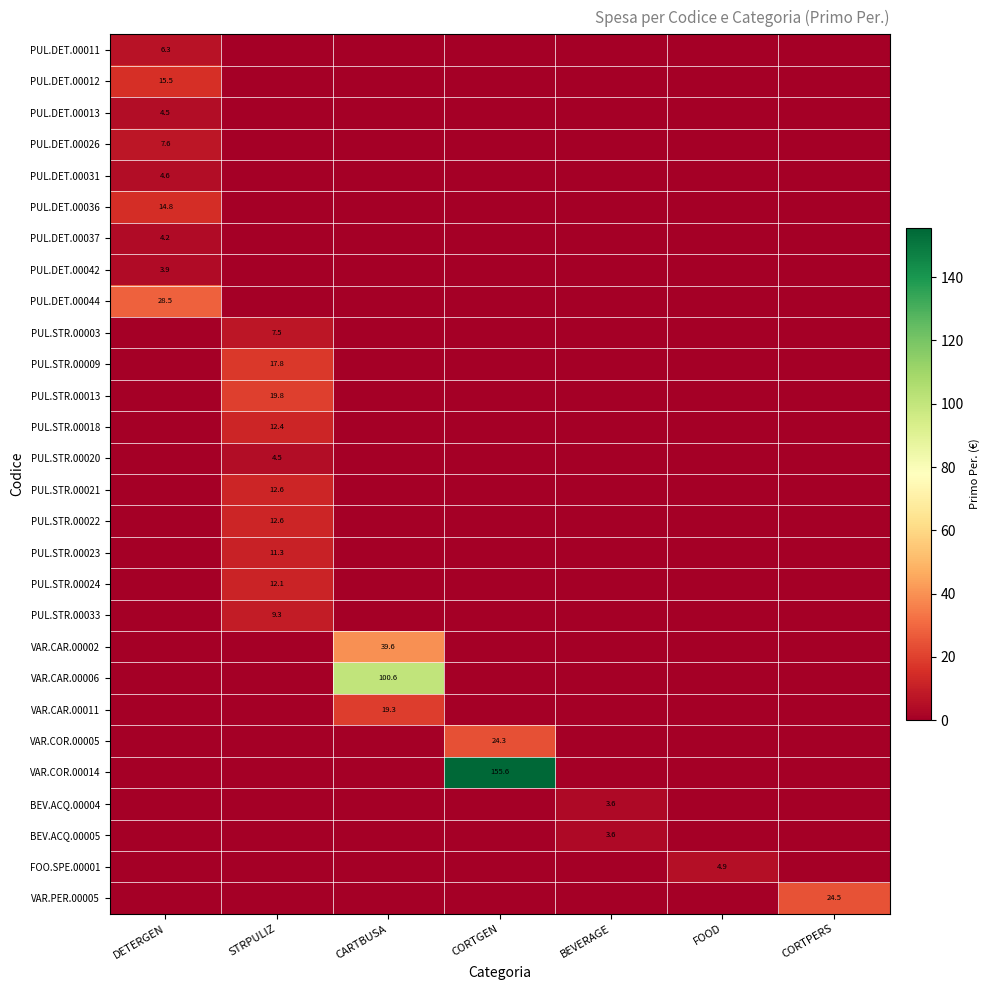

The PUL.STR.00033 series shows 9.3 at STRPULIZ. True or false?

True